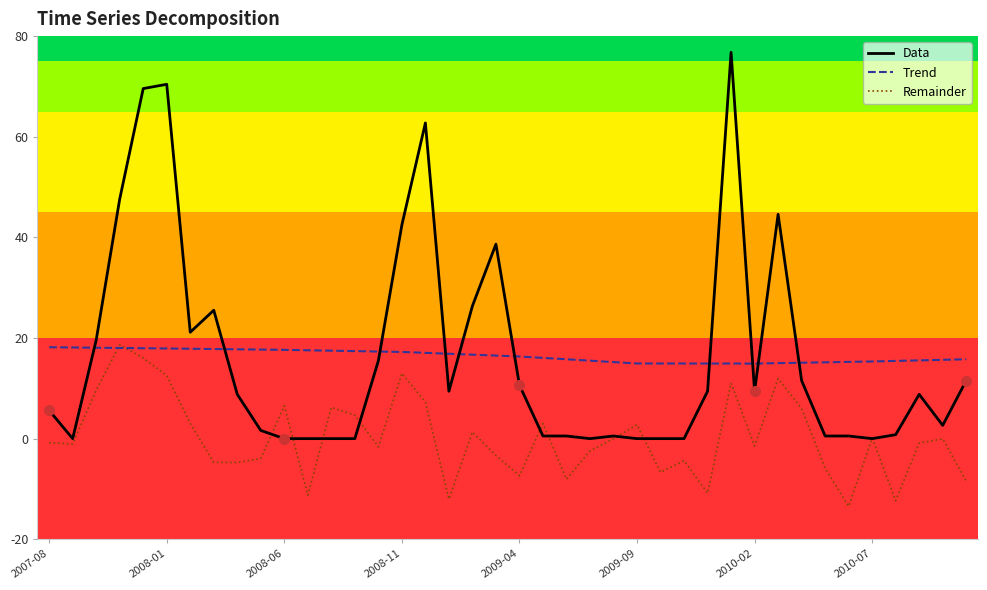

What is the sum of all Data values?

653.7